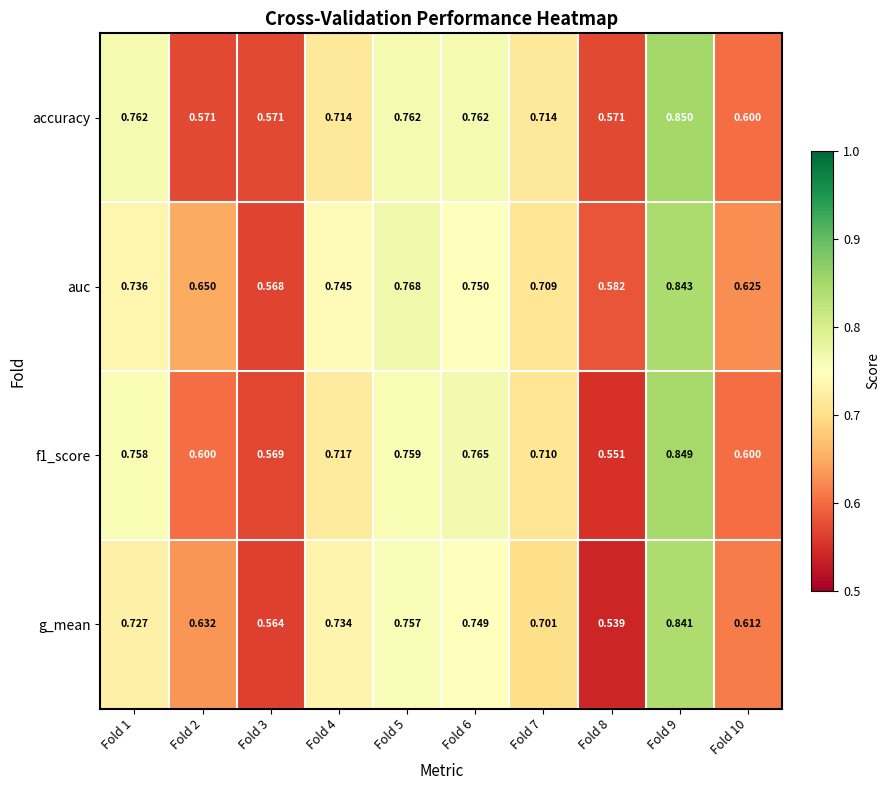

Which series has the largest total across all categories?

auc